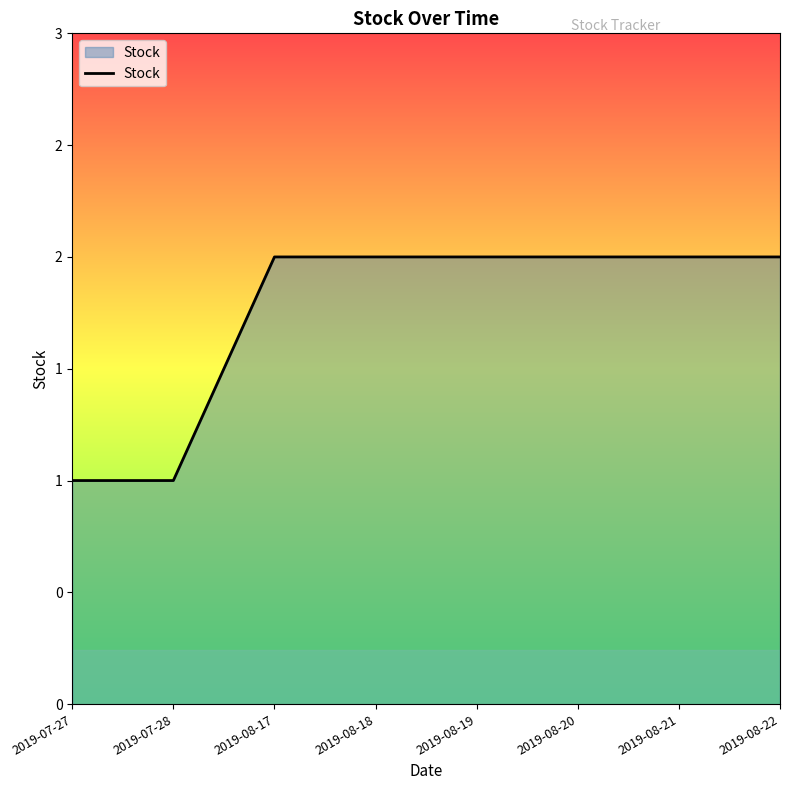

What is the label of the 3rd point from the right?

2019-08-20